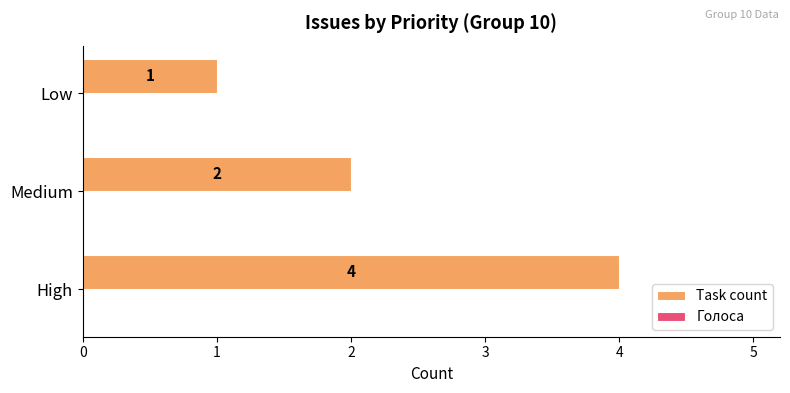

Which category has the highest value across all series?

High